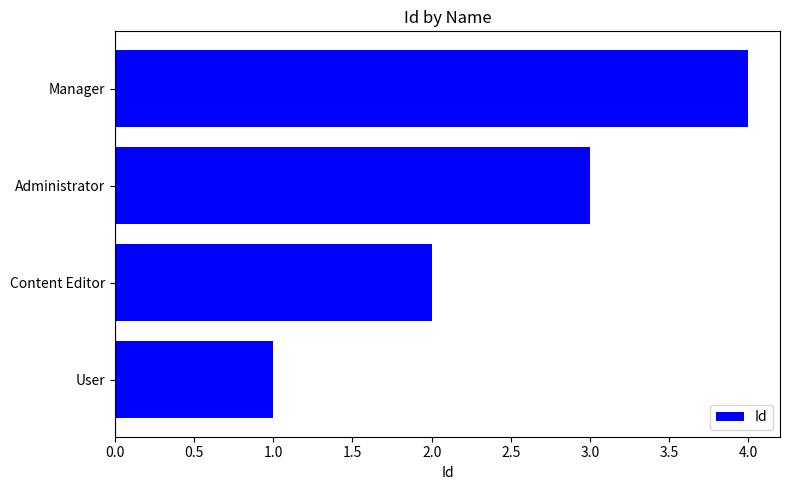

What is the sum of all values?

10